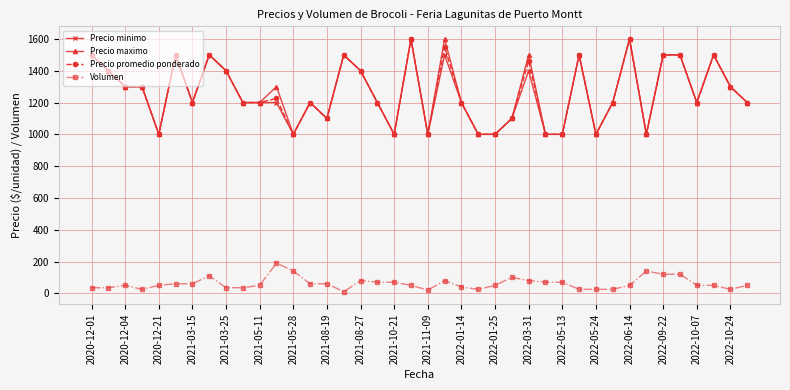

True or false: Precio maximo has more than 1 interior local peaks.

True